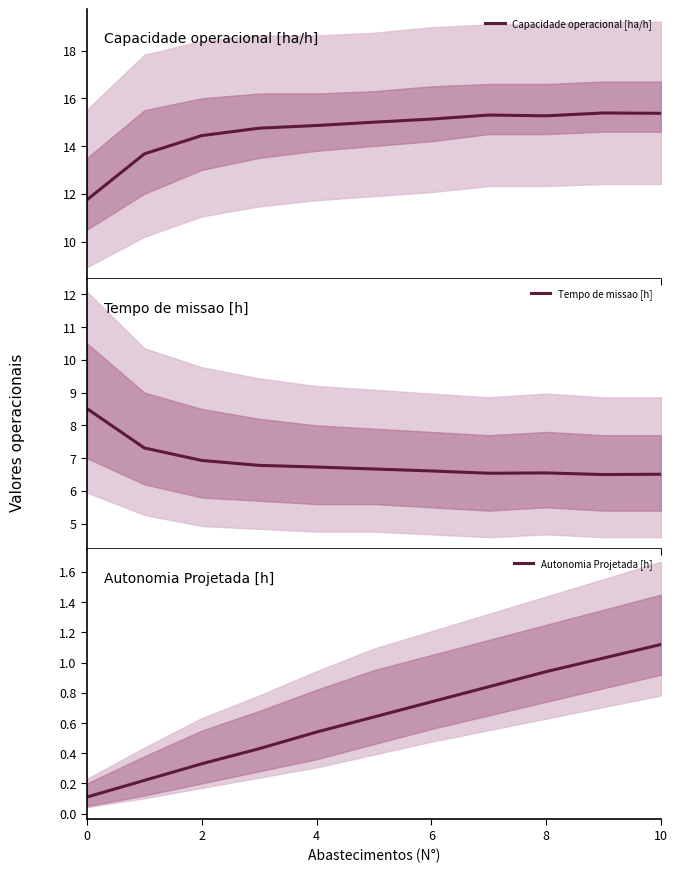

At which category is the sum across all series the highest?

10